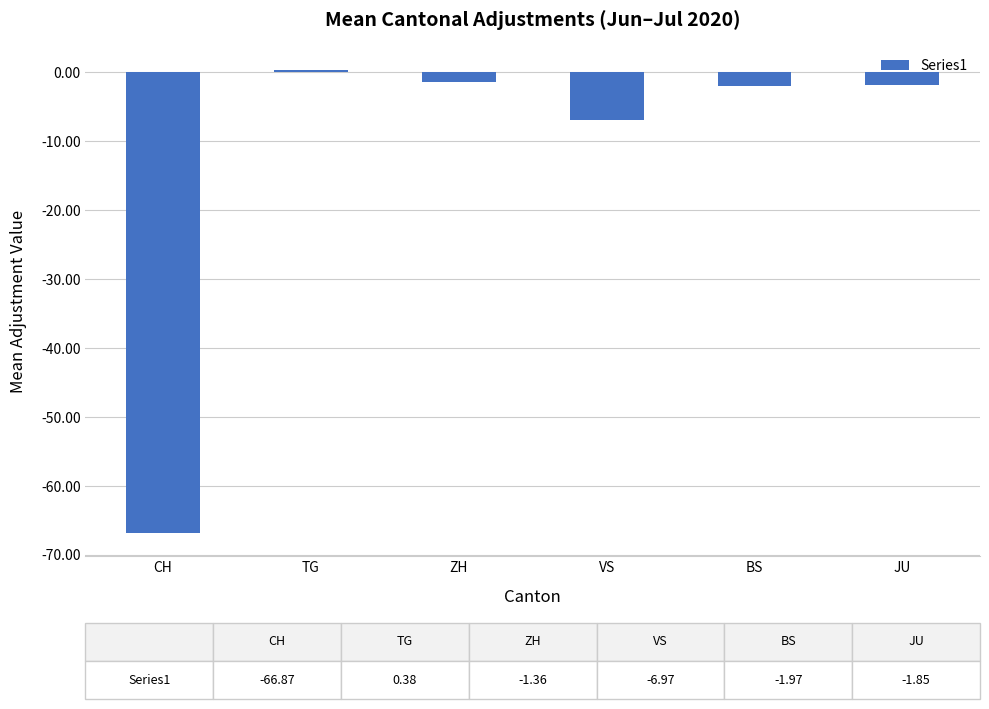

Read the value at CH.

-66.9